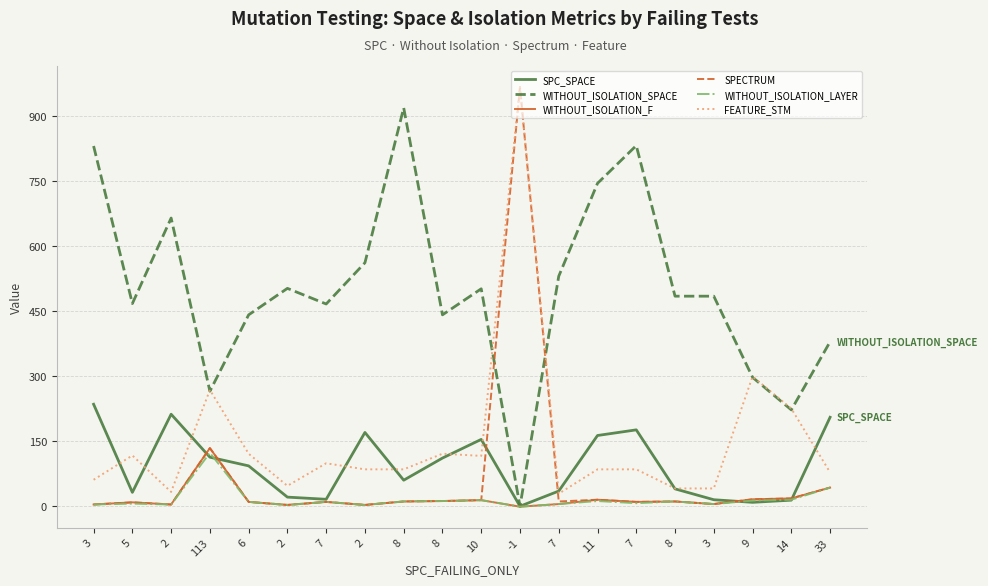

How many lines are shown in the chart?

6